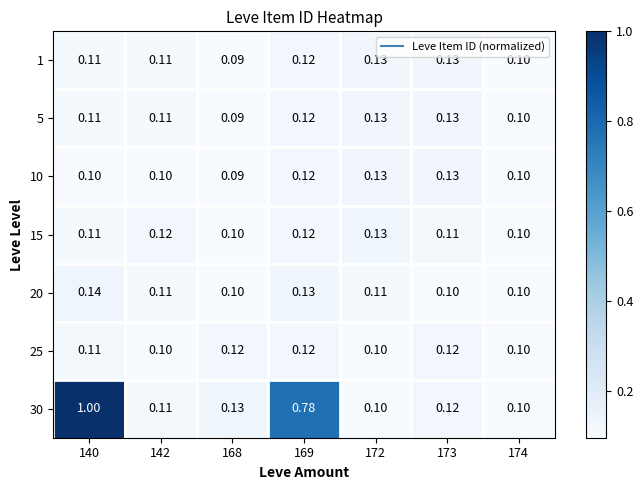

Is the value of 30 at 169 greater than the value of 25 at 172?

Yes